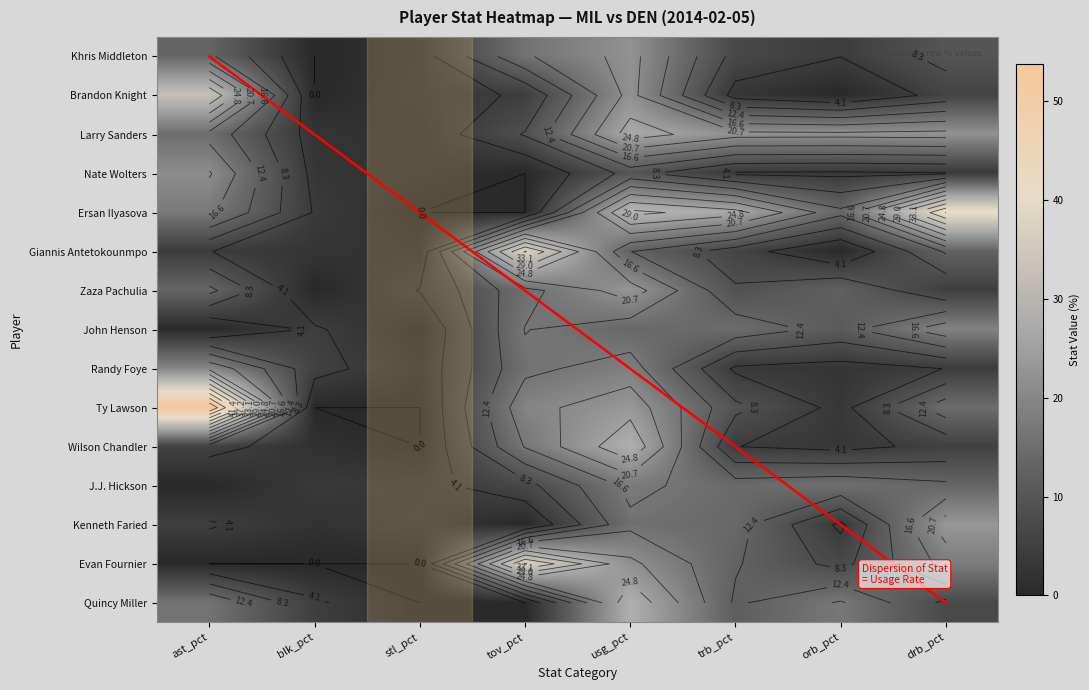

What is the average value of the Giannis Antetokounmpo series?

9.6